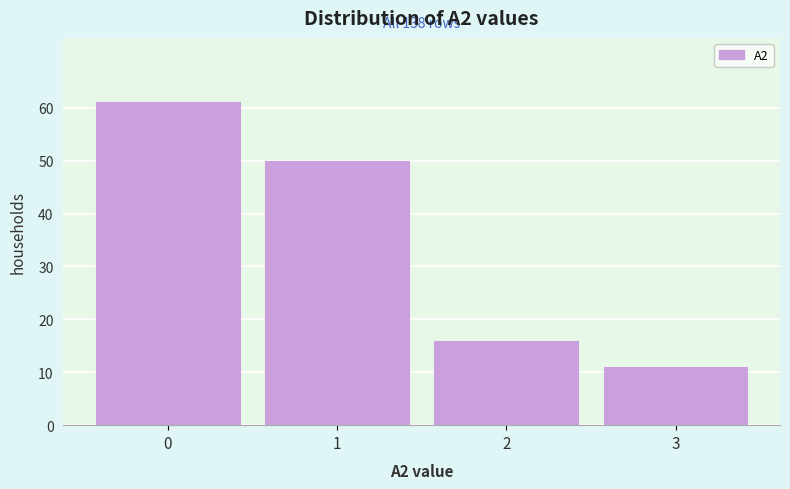

Reading left to right, list all the values displayed in this chart.

0=61	1=50	2=16	3=11